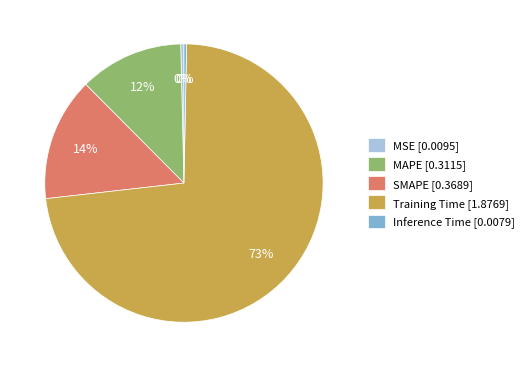

How many slices are in this pie chart?

5